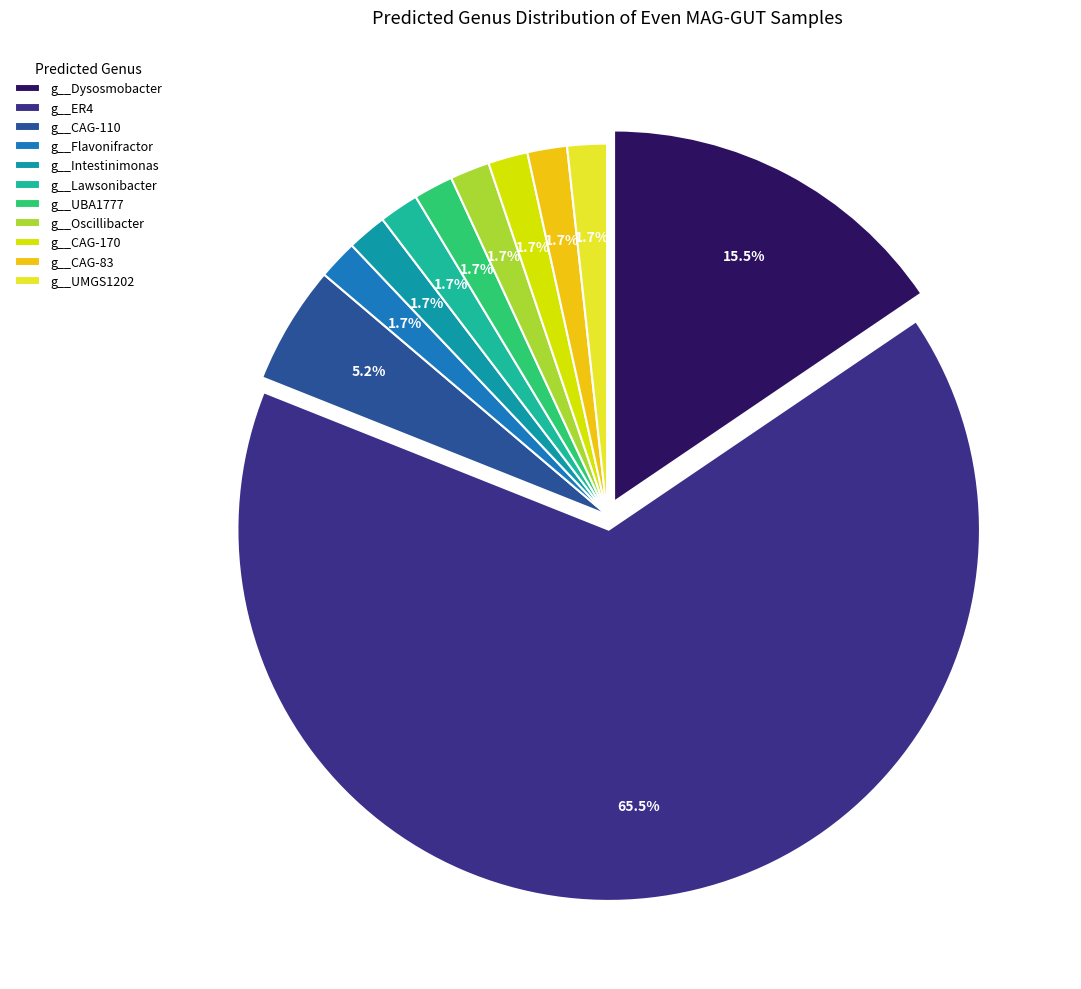

Which category accounts for the majority?

g__ER4